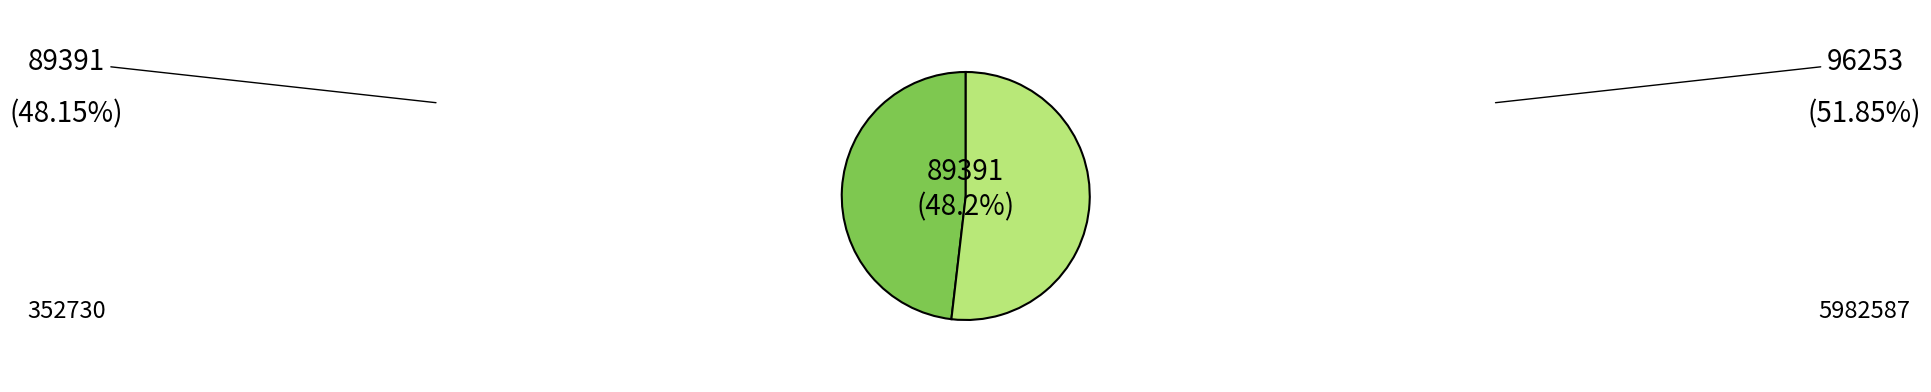

Between 352730 and 5982587, which is larger?

5982587